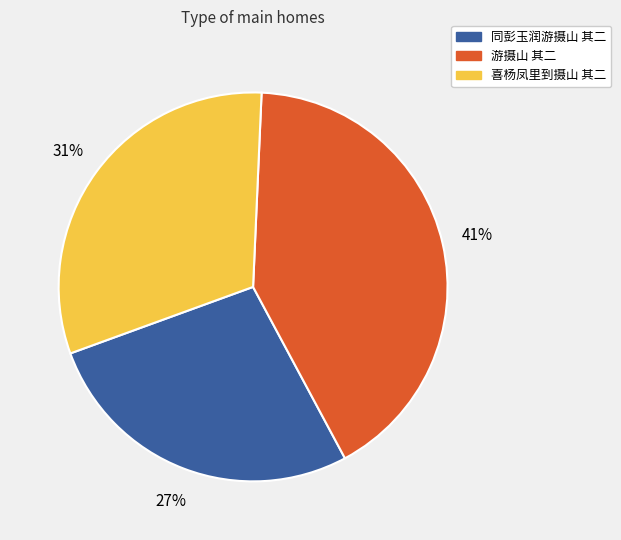

Is there any slice that represents more than half of the pie?

No